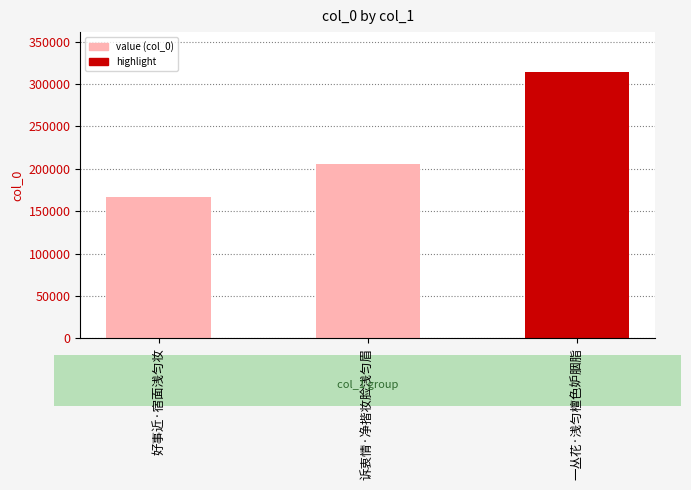

Is it true that the value at 诉衷情·净揩妆脸浅匀眉 is 205962?

True